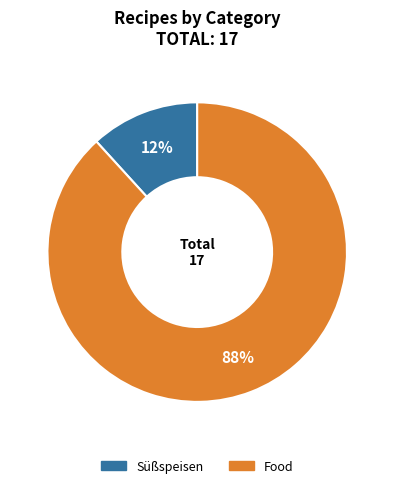

Is it true that Süßspeisen is 12% of the pie?

True